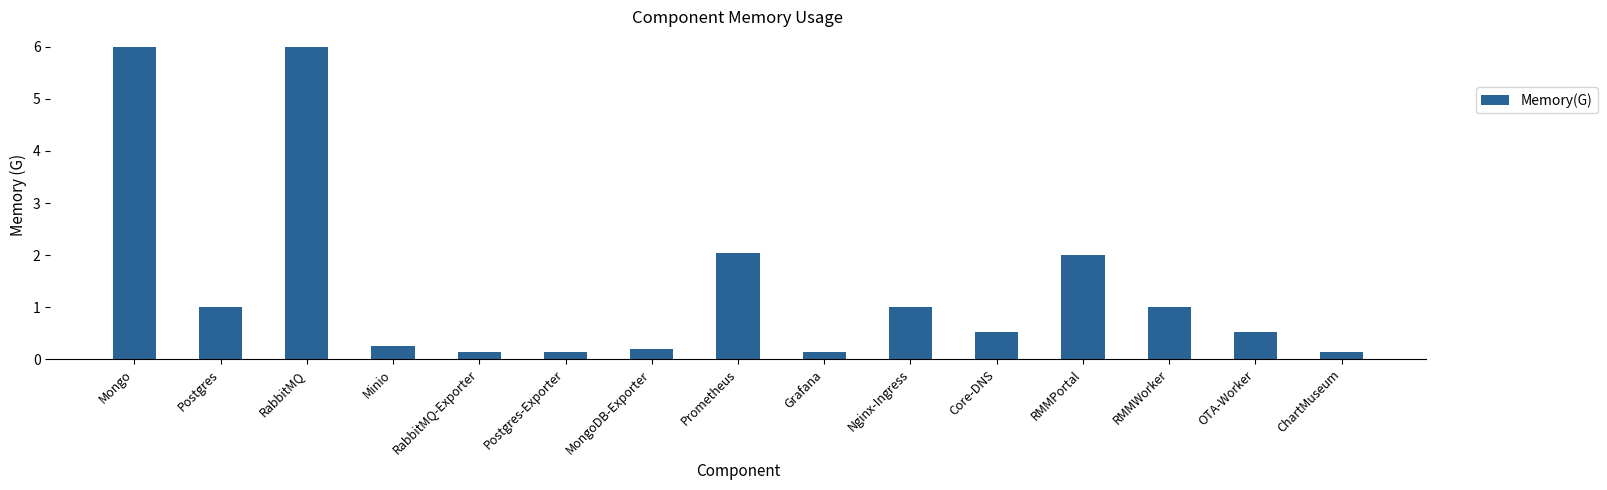

What is the average value?

1.4